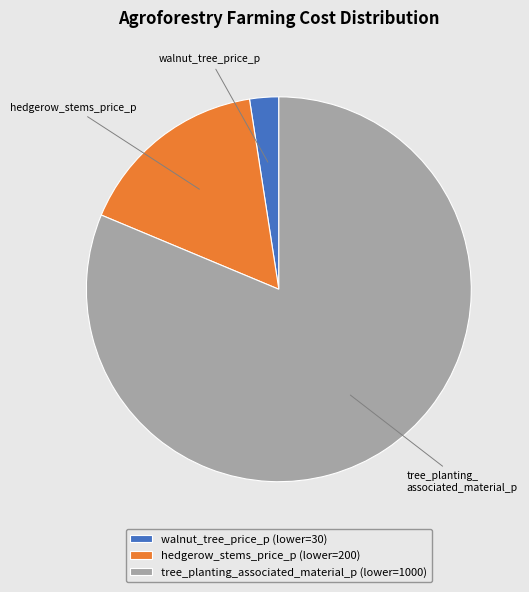

Does any single category account for the majority?

Yes